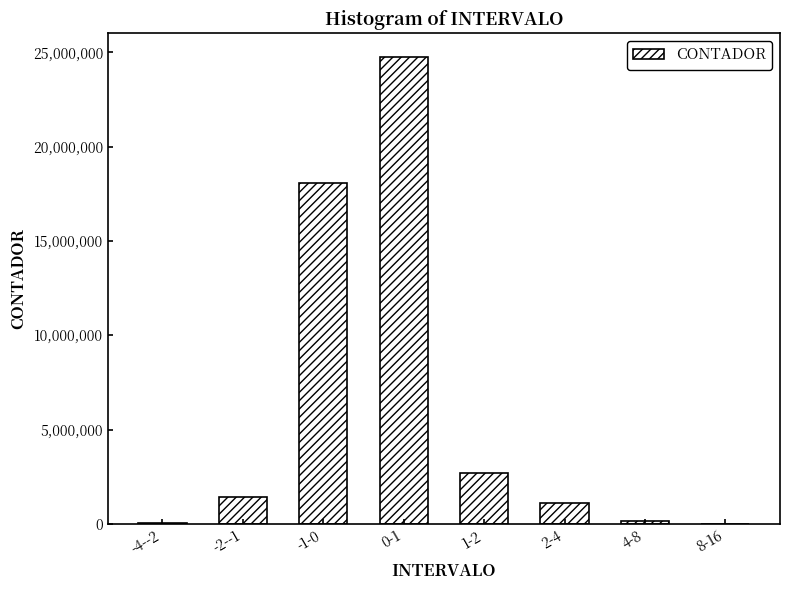

What is the ratio of the value at 2-4 to the value at -2--1?

0.8